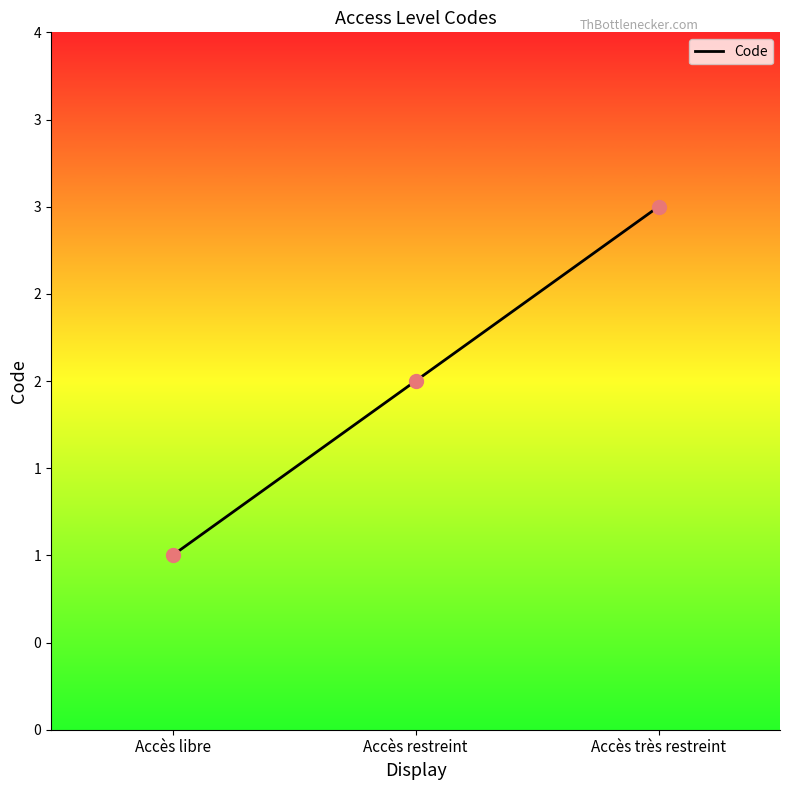

Approximately how many times larger is the value at Accès libre compared to Accès restreint?

0.5